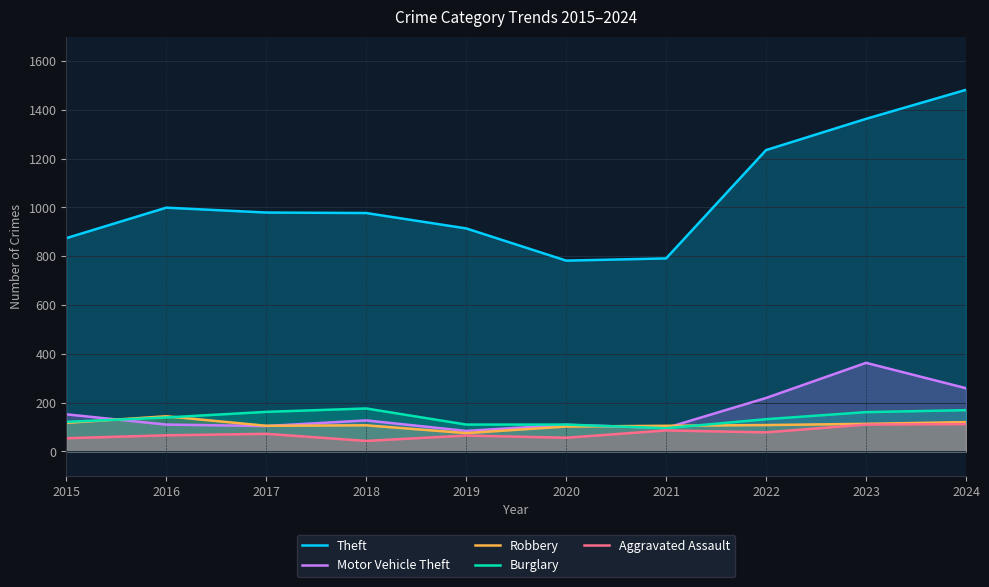

Where is the first local minimum for Motor Vehicle Theft?

2017